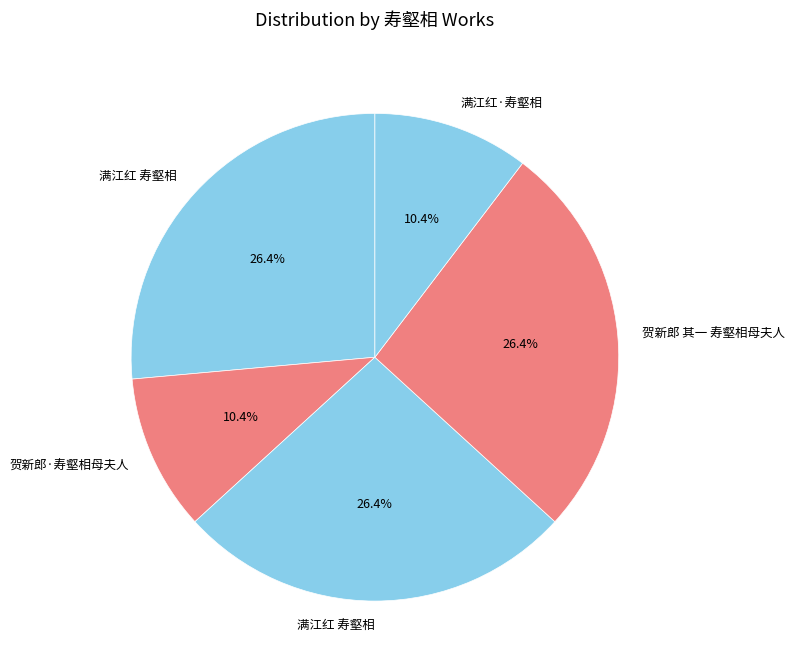

Which slice is the largest?

满江红 寿壑相